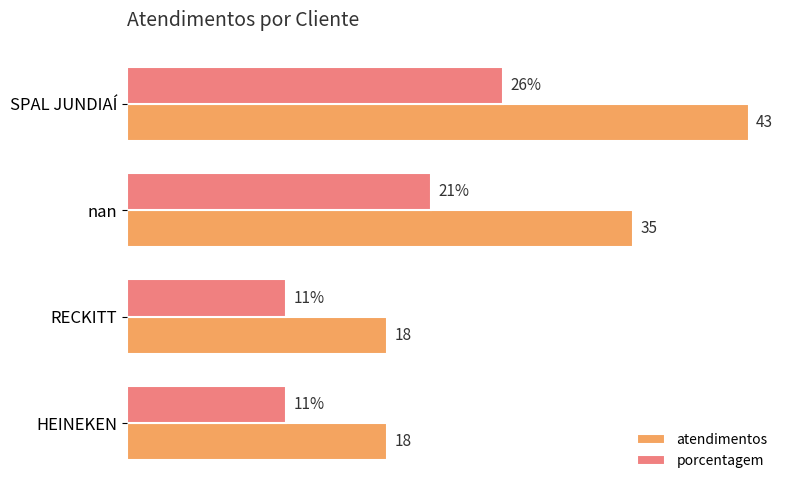

Which series has the largest range (max minus min)?

atendimentos